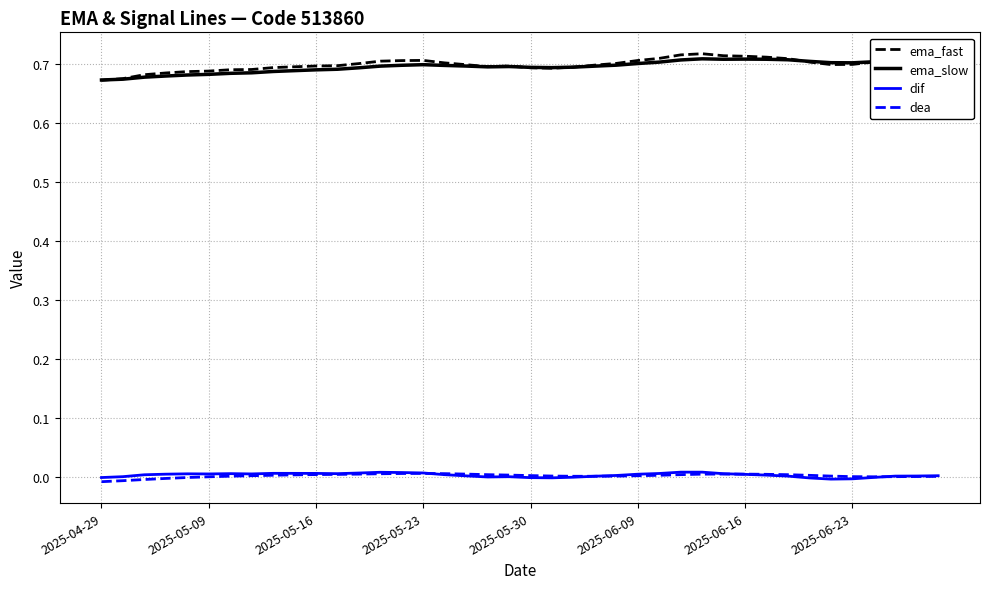

What are all the series names shown in the legend?

ema_fast, ema_slow, dif, dea